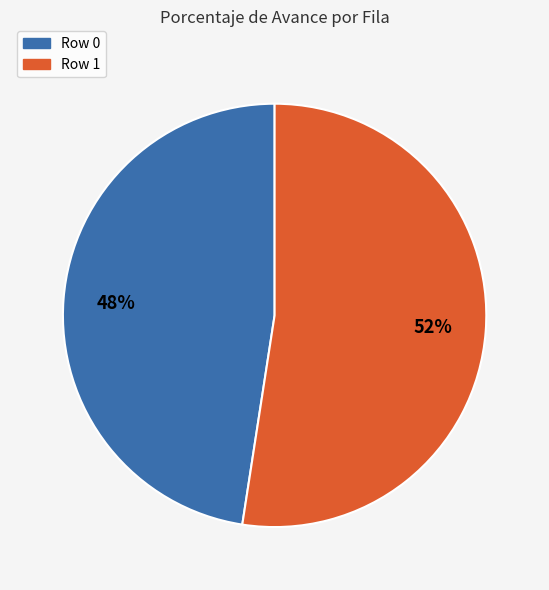

Does Row 0 account for over 50% of the chart?

No